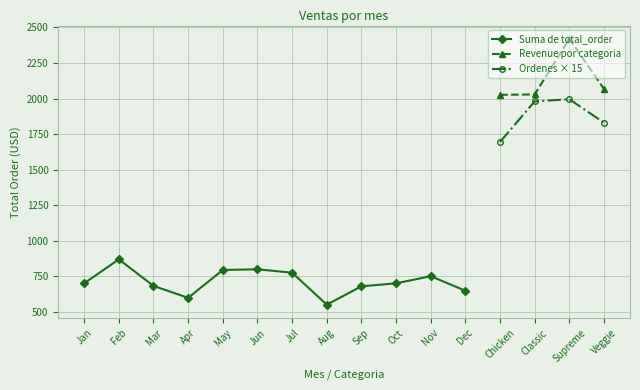

Read the Ordenes × 15 value at Classic.

1980.0